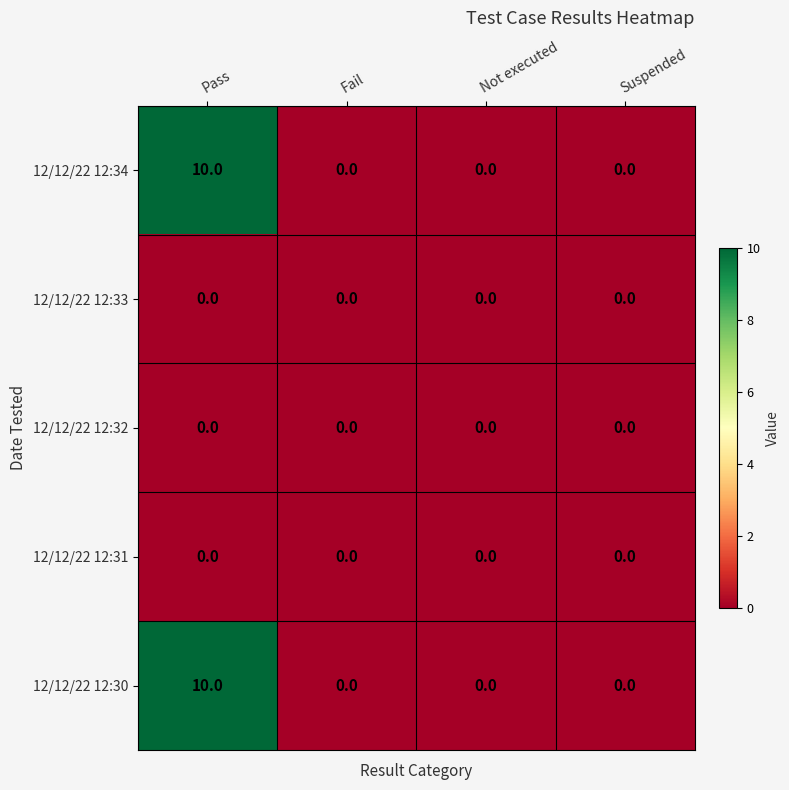

How many categories are shown in the chart?

4